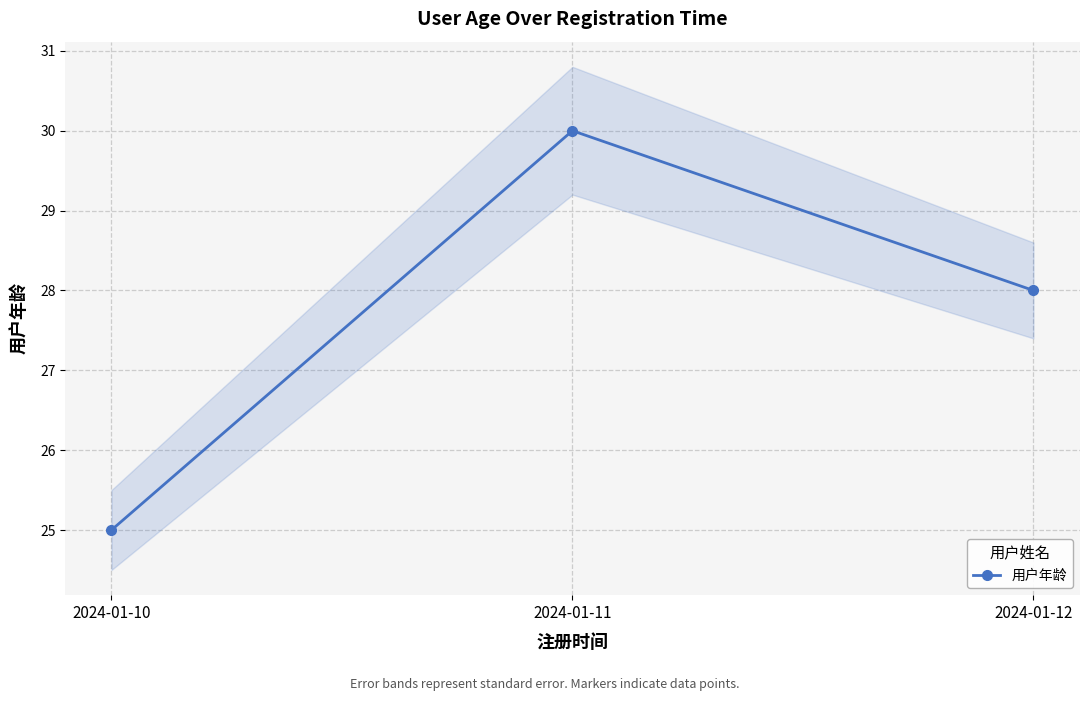

List the labels in order of value, smallest first.

2024-01-10, 2024-01-12, 2024-01-11